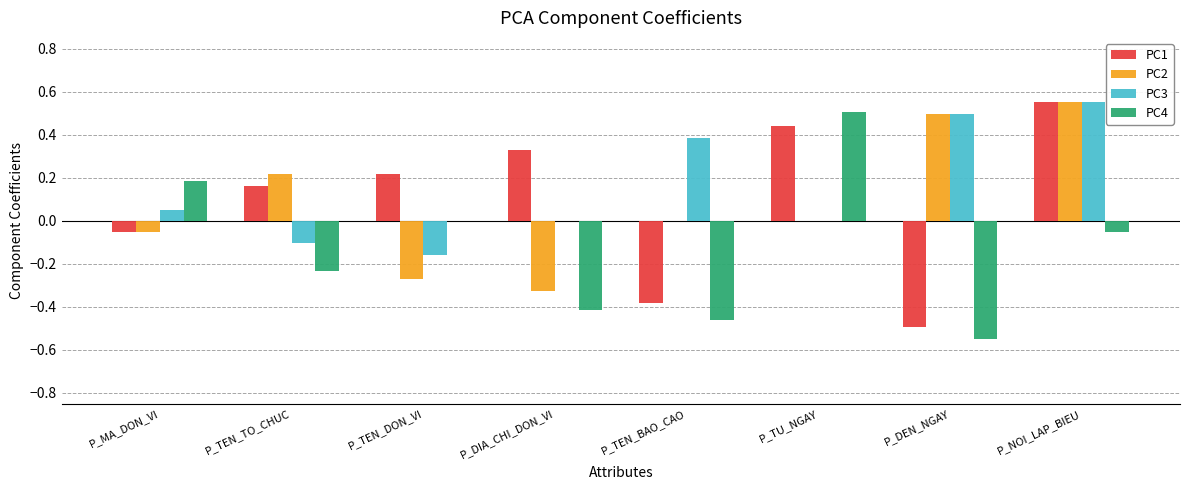

Which series changed the most between P_DIA_CHI_DON_VI and P_TU_NGAY?

PC4